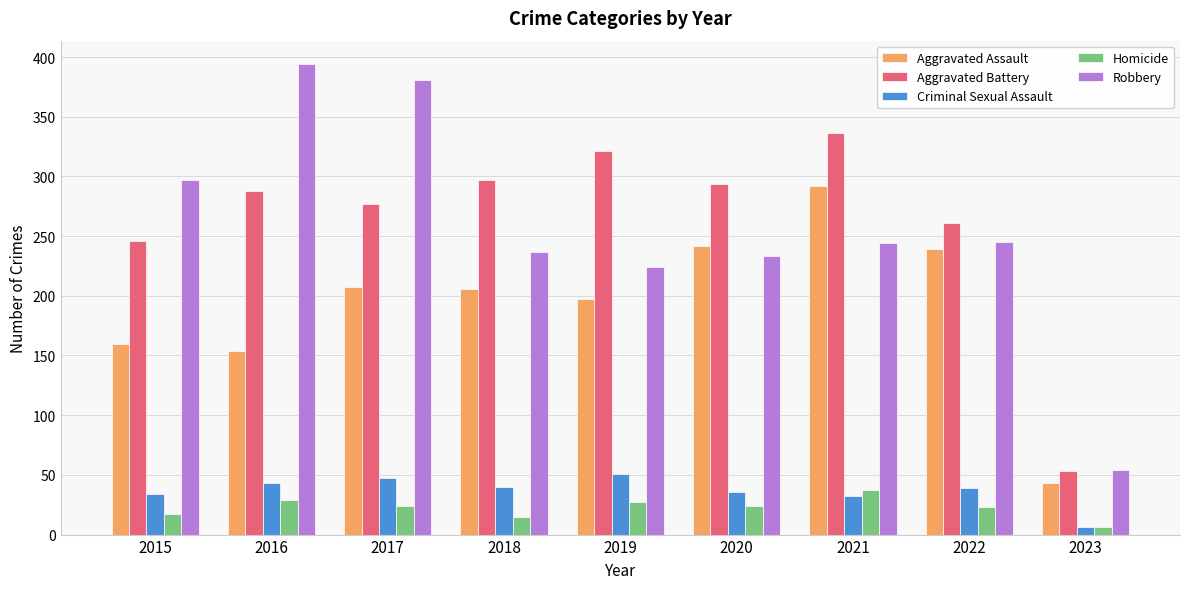

What is the sum of all Homicide values?

202